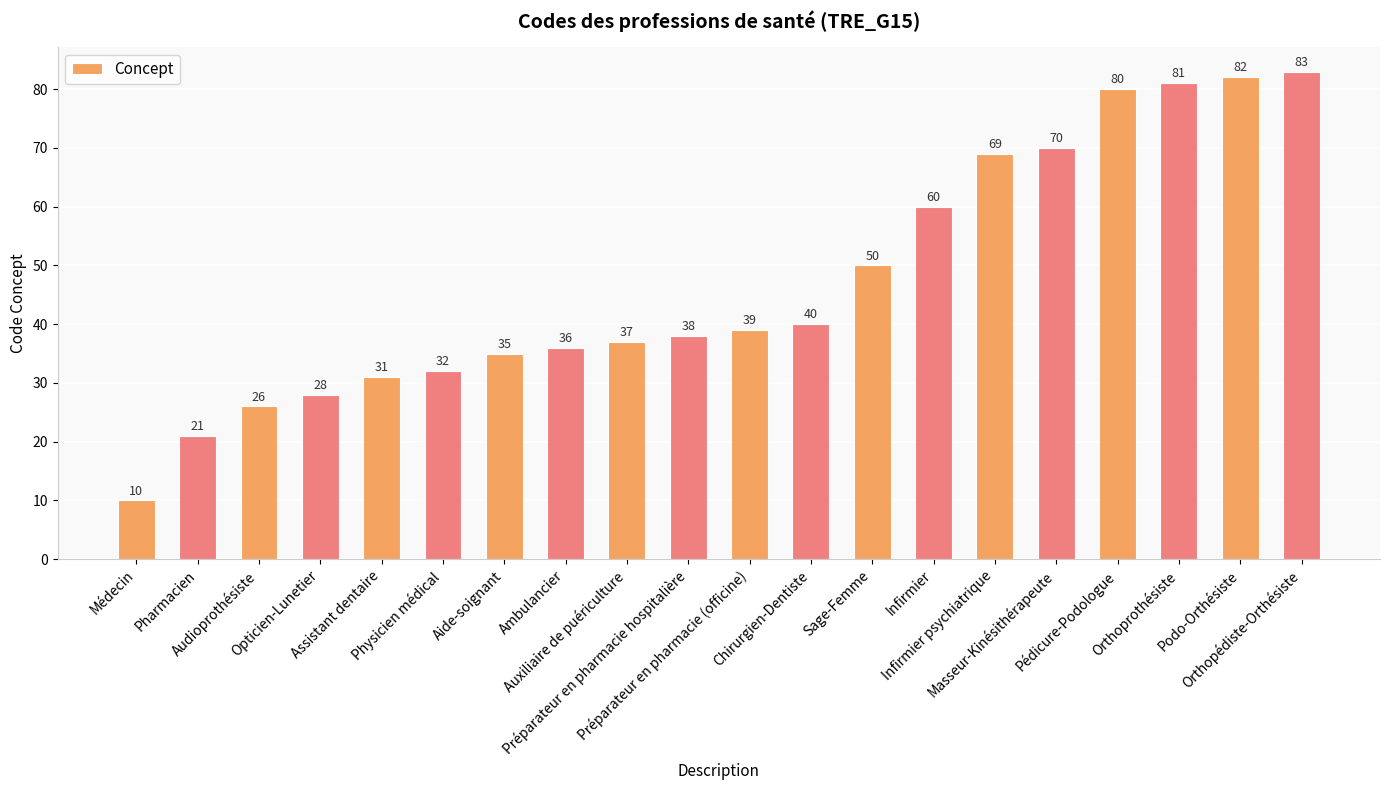

List the labels in order of value, smallest first.

Médecin, Pharmacien, Audioprothésiste, Opticien-Lunetier, Assistant dentaire, Physicien médical, Aide-soignant, Ambulancier, Auxiliaire de puériculture, Préparateur en pharmacie hospitalière, Préparateur en pharmacie (officine), Chirurgien-Dentiste, Sage-Femme, Infirmier, Infirmier psychiatrique, Masseur-Kinésithérapeute, Pédicure-Podologue, Orthoprothésiste, Podo-Orthésiste, Orthopédiste-Orthésiste